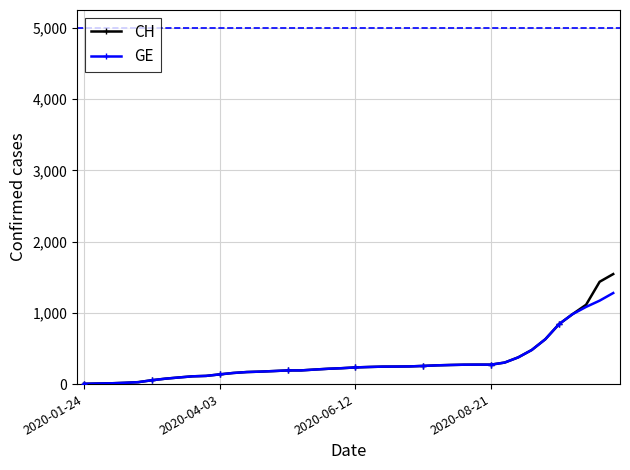

Which series has the largest range (max minus min)?

CH